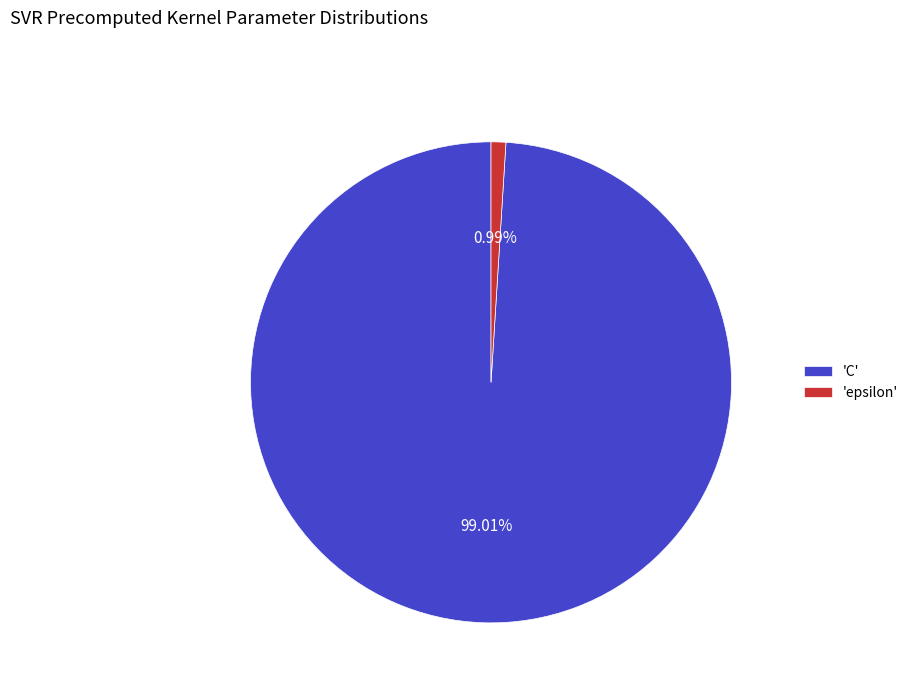

To the nearest percent, what is the difference between the largest and smallest slice percentages?

98%